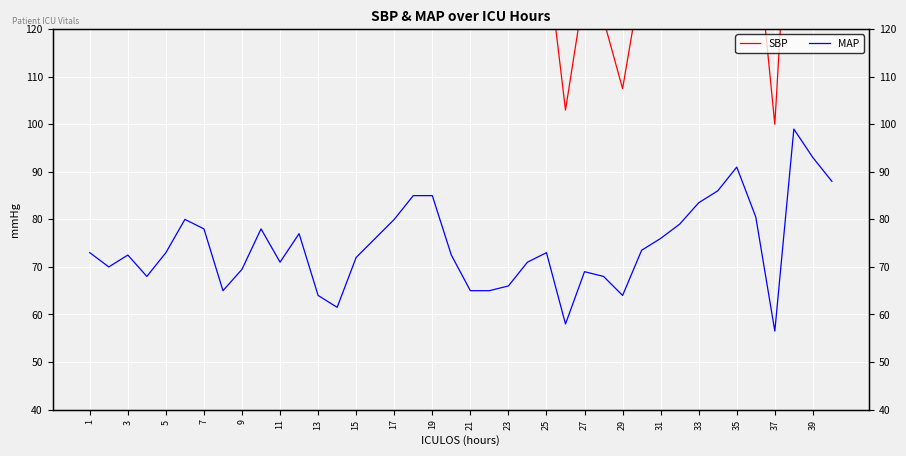

True or false: MAP and SBP cross at least once.

False